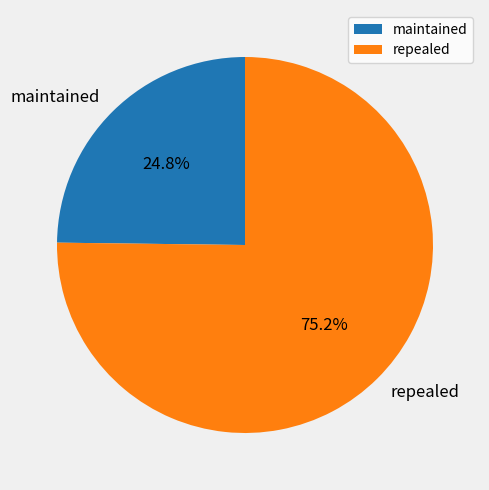

Which slice is the largest?

repealed